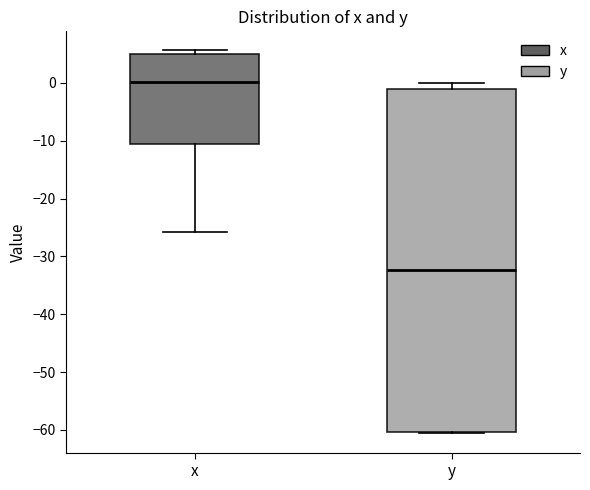

Which box has the highest median line?

x